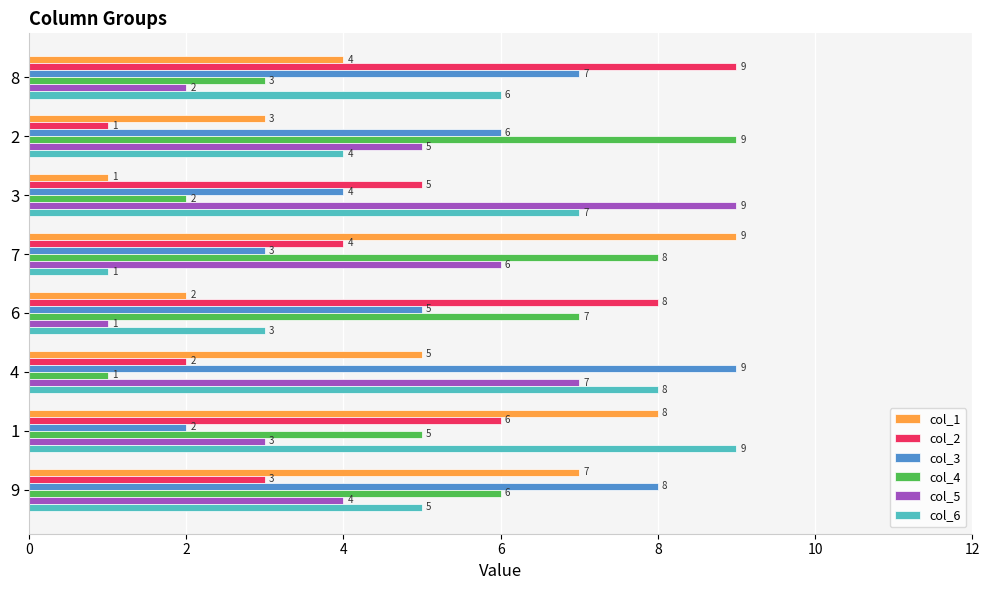

The col_4 series shows 9 at 2. True or false?

True